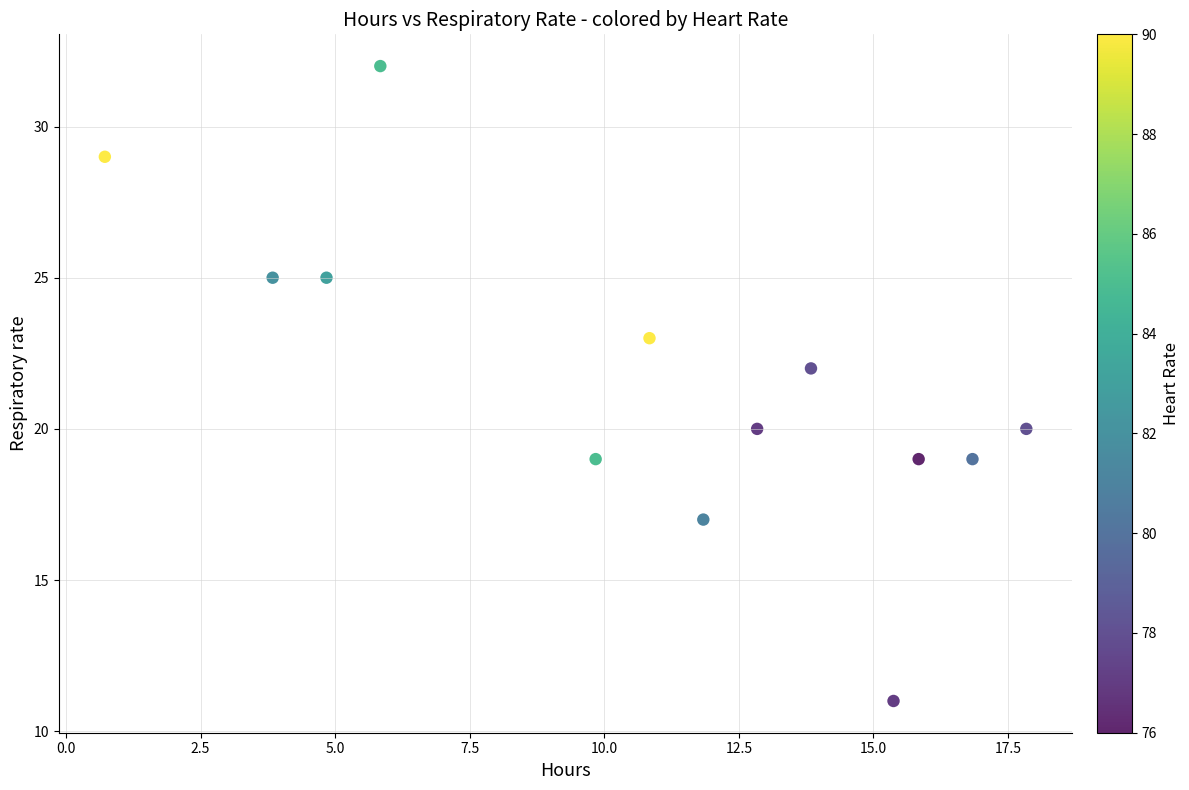

What is the range of Y values (max minus min)?

21